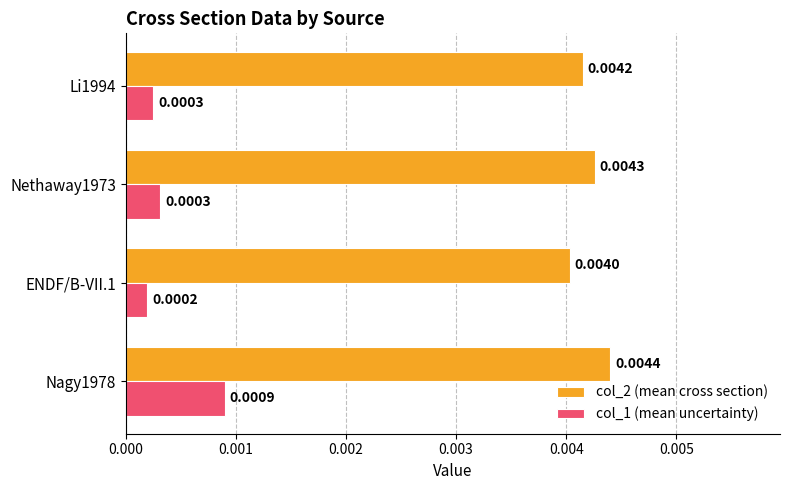

List the series in order of their overall mean, lowest first.

col_1 (mean uncertainty), col_2 (mean cross section)